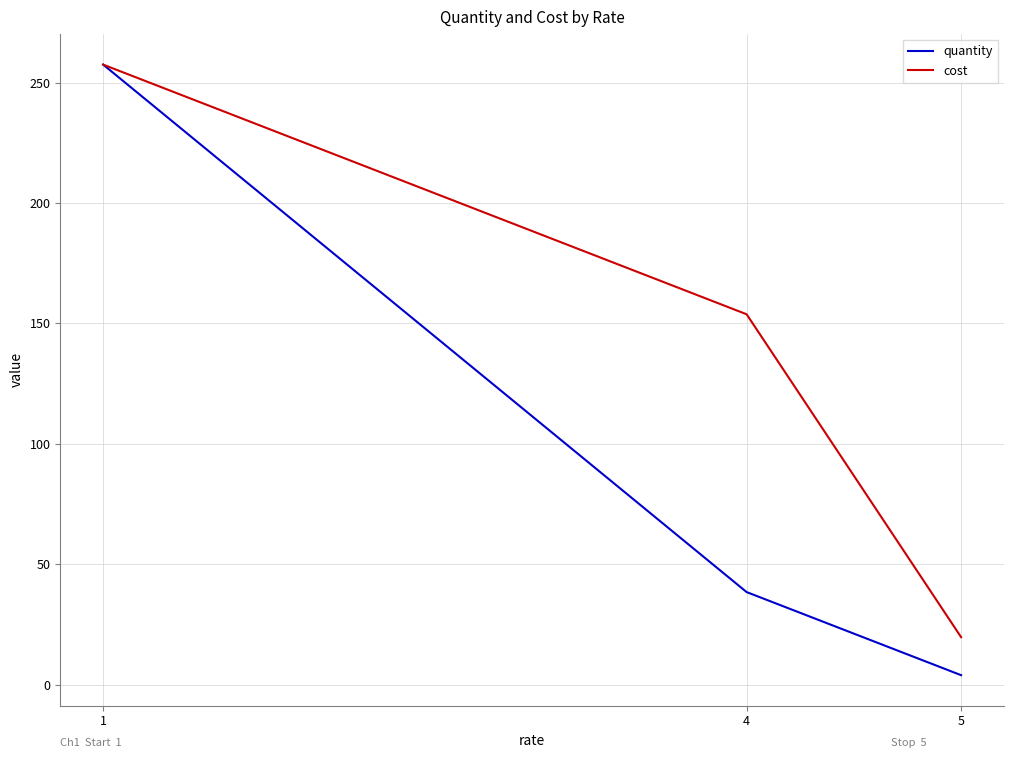

Is the value of cost at 5 greater than the value of quantity at 5?

Yes